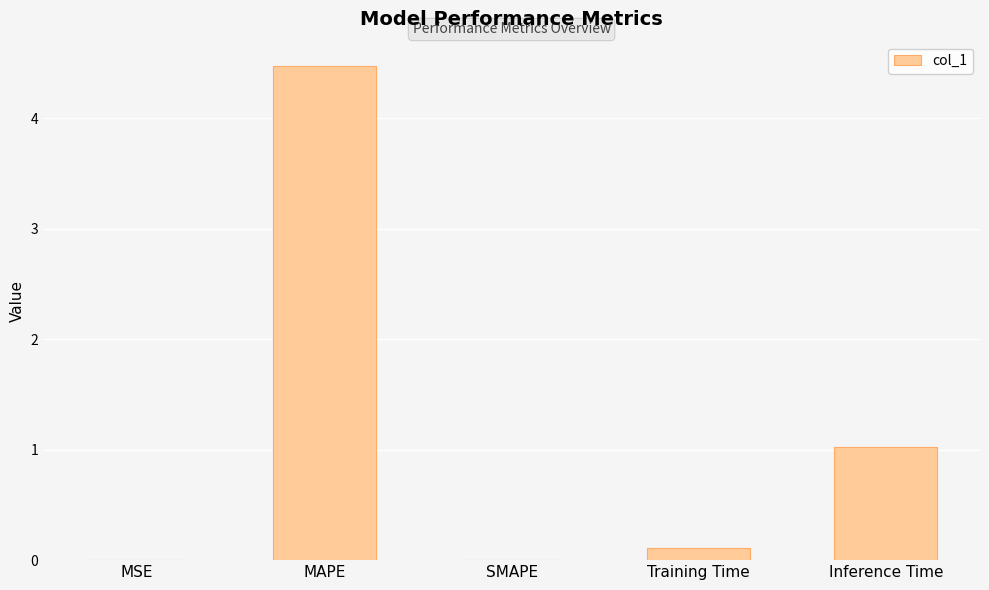

At which category does the chart reach its peak across all series?

MAPE